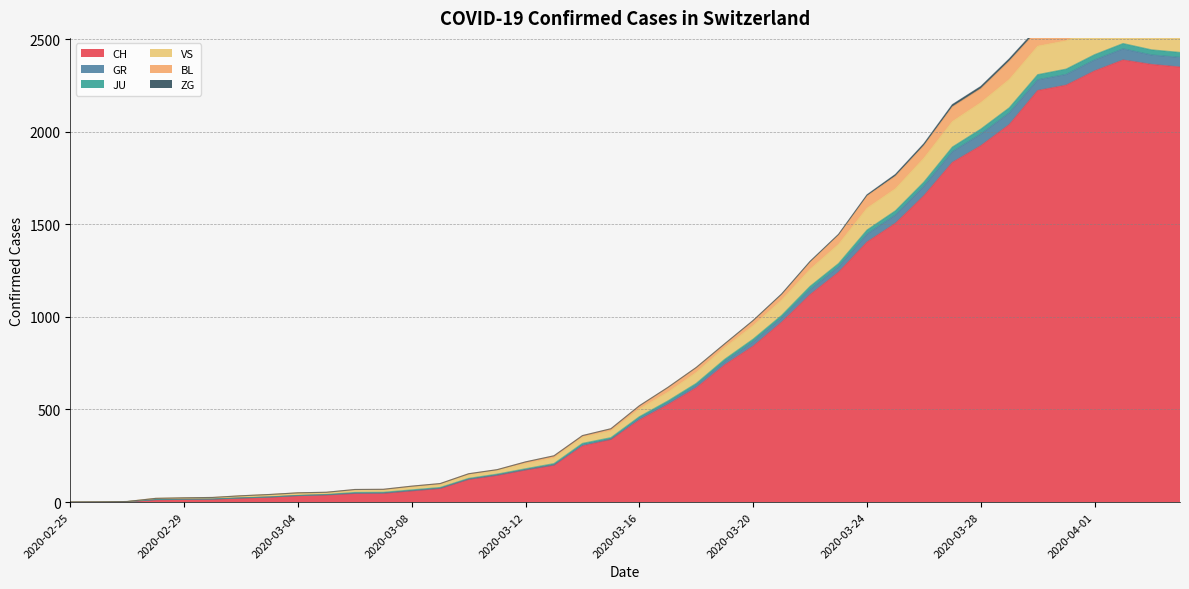

What is the maximum value for CH?

2387